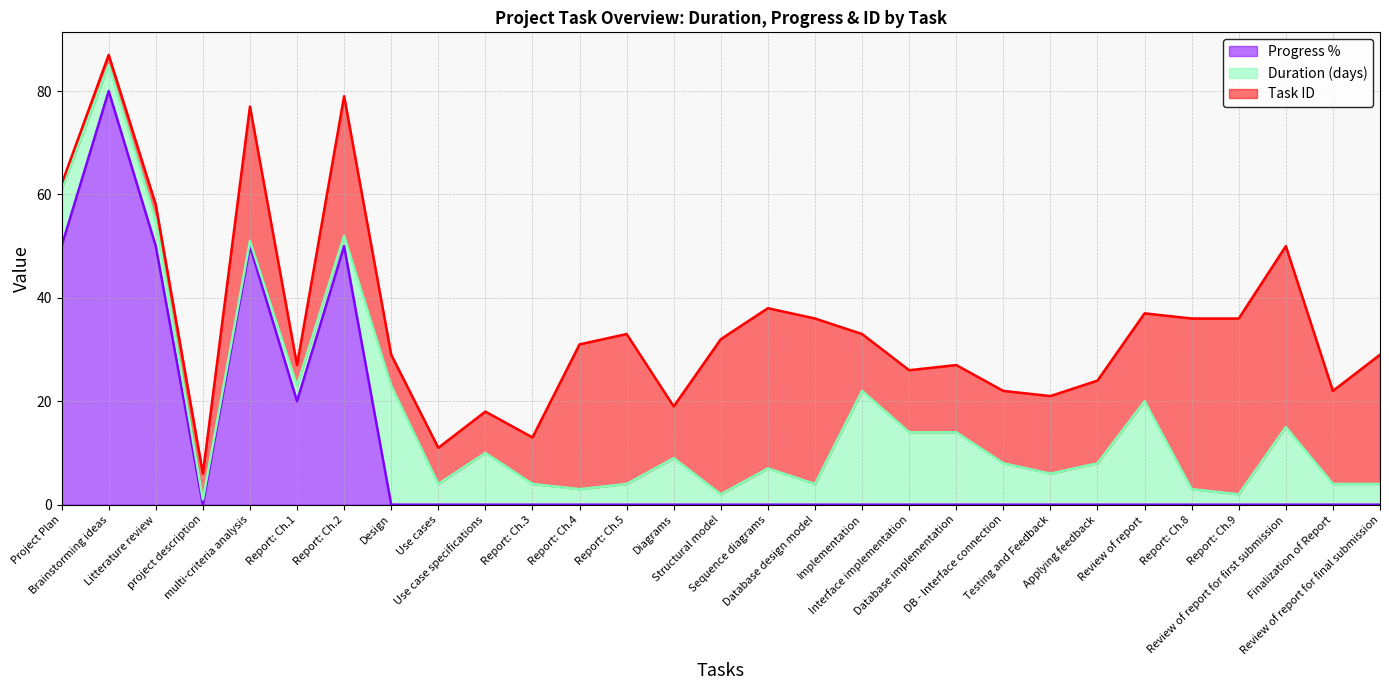

At Report: Ch.3, list the series in order from smallest to largest.

Progress %, Duration (days), Task ID